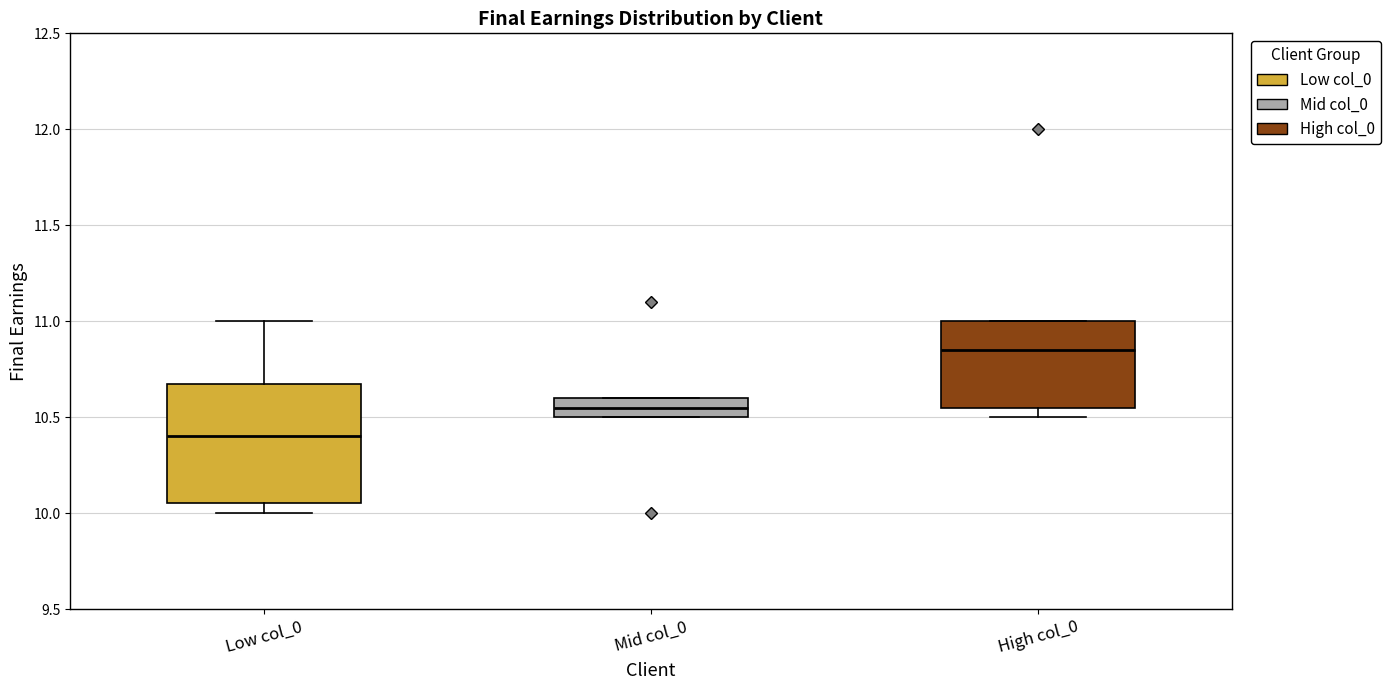

Where is the upper edge of the box for High col_0 on the y-axis? The values are not printed on the chart, so give them approximately, as read against the axis.

11.00